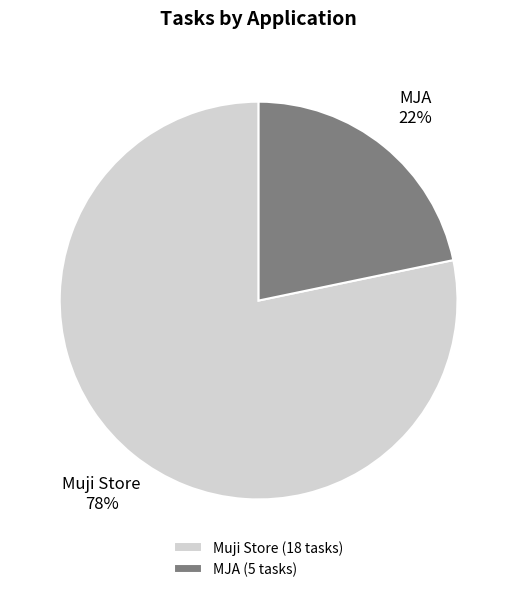

To the nearest percent, what is the average slice percentage?

50%